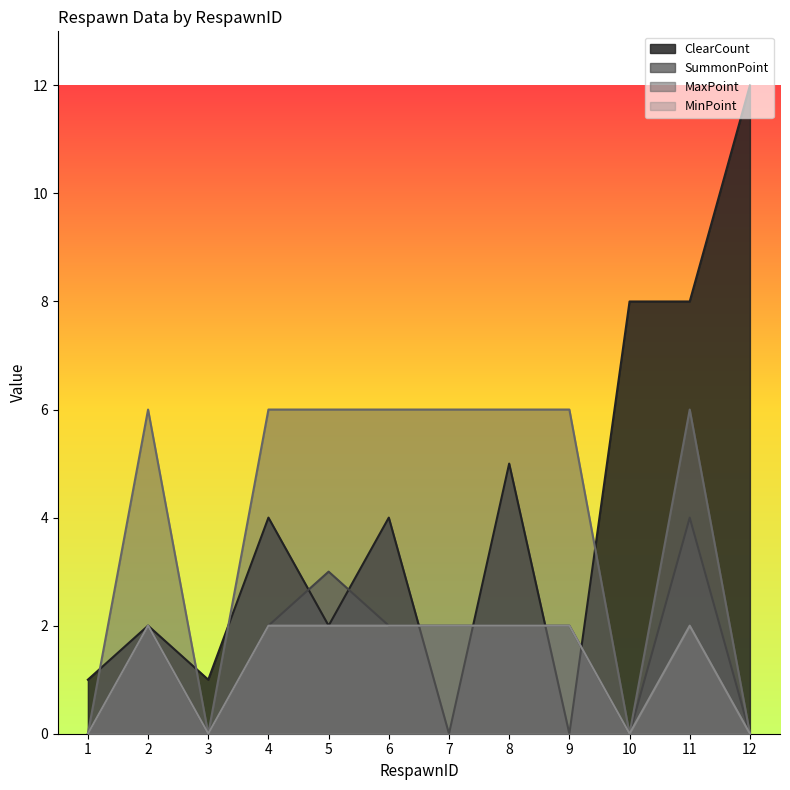

How many lines are shown in the chart?

4